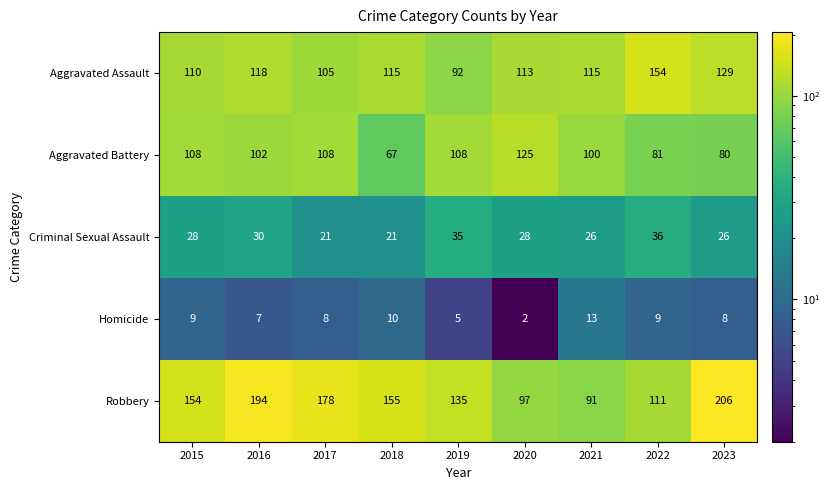

True or false: Aggravated Battery has a value of 100 at 2021.

True